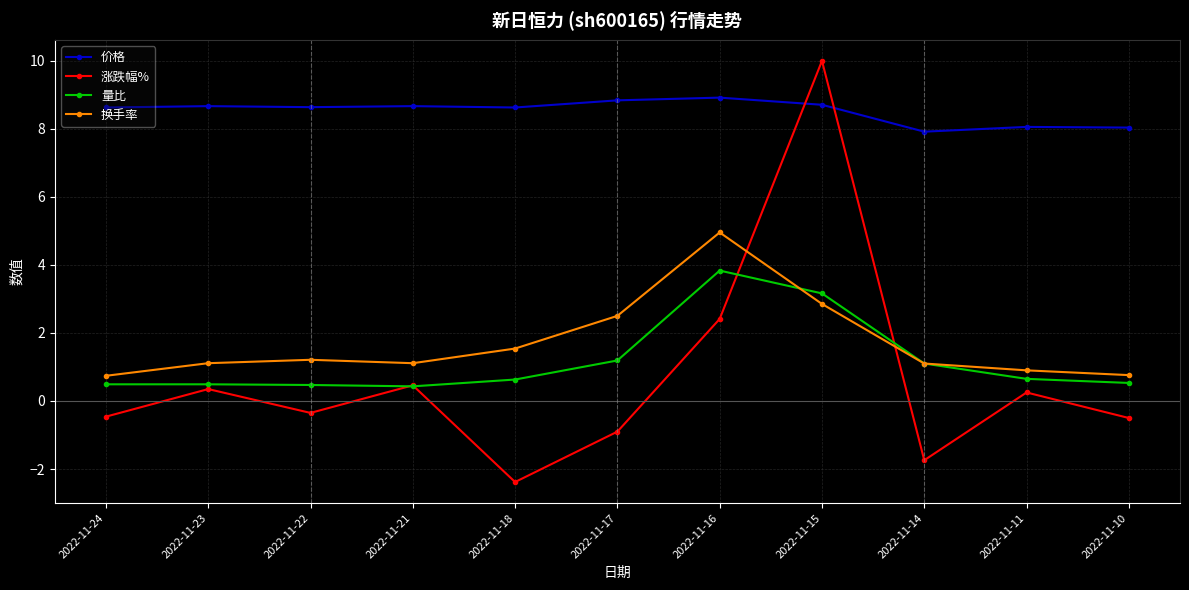

How many values in 涨跌幅% are above zero?

5